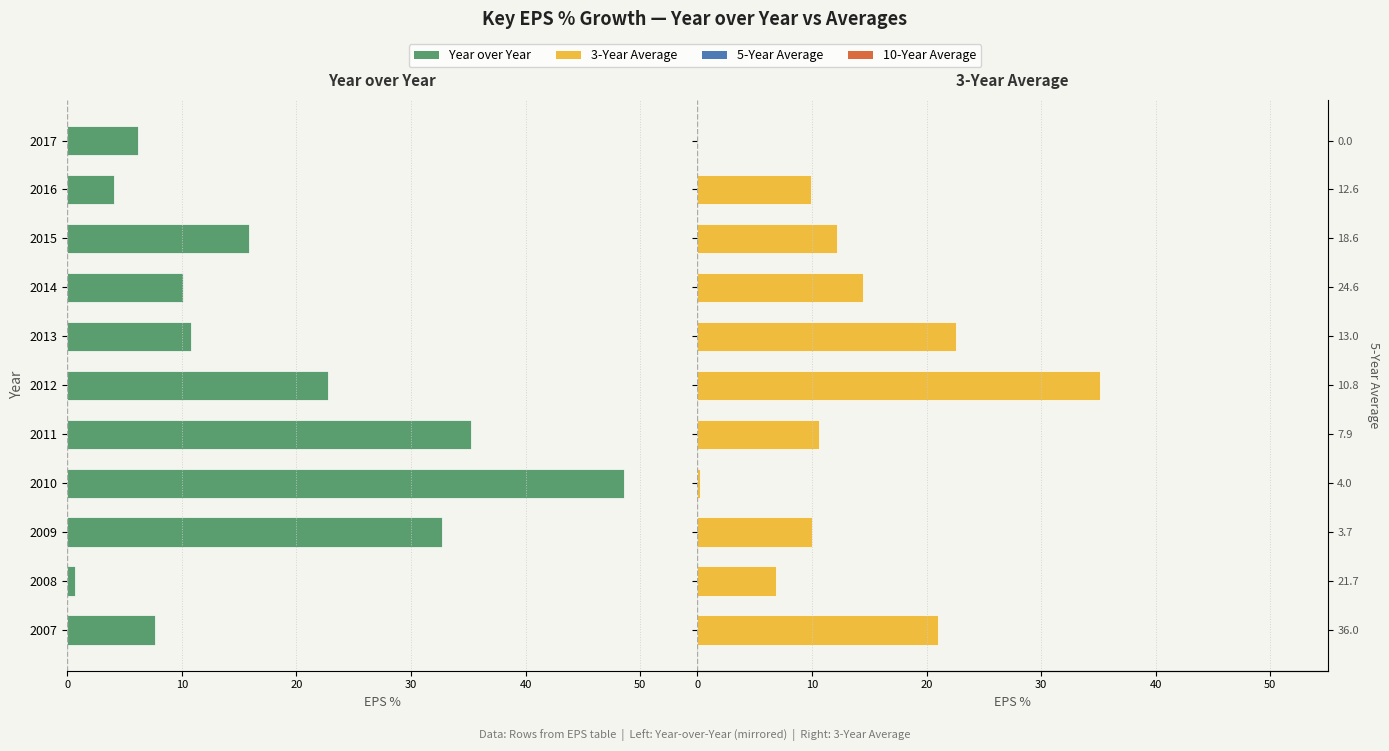

How many data points in 3-Year Average are above 10?

6